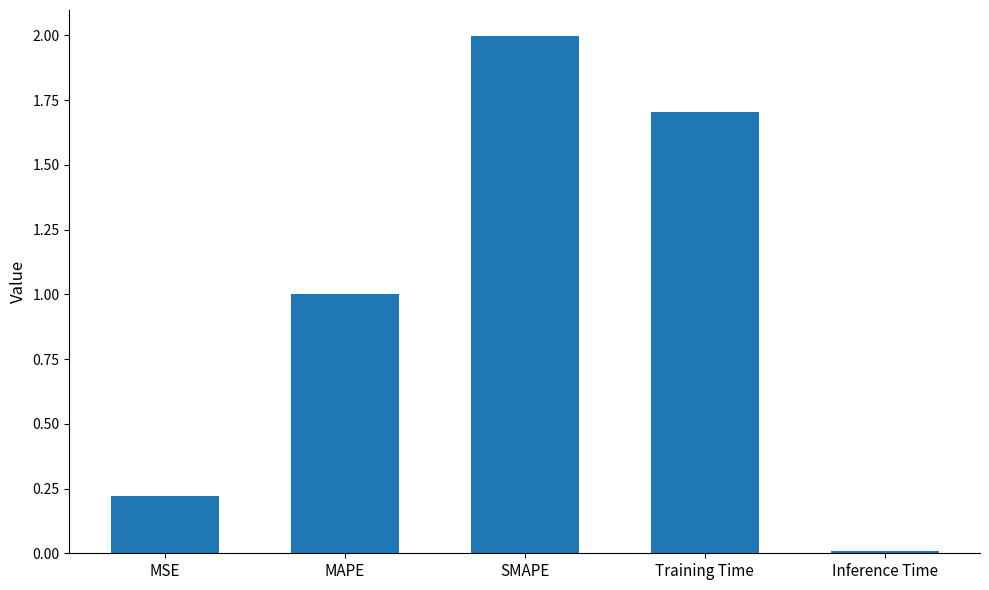

What is the sum of all values?

4.9